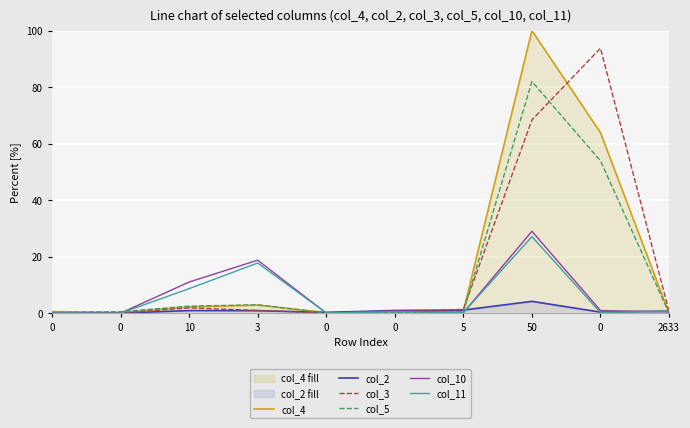

Reading right to left, list all the values displayed in this chart.

col_4: 2633=0.0	0=63.9	50=100.0	5=0.8	0=0.6	0=0.2	3=2.9	10=2.2	0=0.3	0=0.5
col_2: 2633=0.7	0=0.4	50=4.2	5=1.1	0=1.0	0=0.3	3=0.9	10=0.9	0=0.0	0=0.0
col_3: 2633=0.6	0=93.8	50=68.4	5=1.4	0=0.4	0=0.1	3=1.0	10=1.9	0=0.1	0=0.0
col_5: 2633=0.0	0=53.9	50=82.0	5=0.5	0=0.3	0=0.0	3=3.0	10=2.5	0=0.5	0=0.3
col_10: 2633=0.4	0=0.9	50=29.0	5=0.1	0=0.8	0=0.0	3=18.7	10=11.0	0=0.0	0=0.0
col_11: 2633=0.7	0=0.2	50=27.1	5=0.2	0=0.5	0=0.1	3=17.8	10=8.7	0=0.0	0=0.0